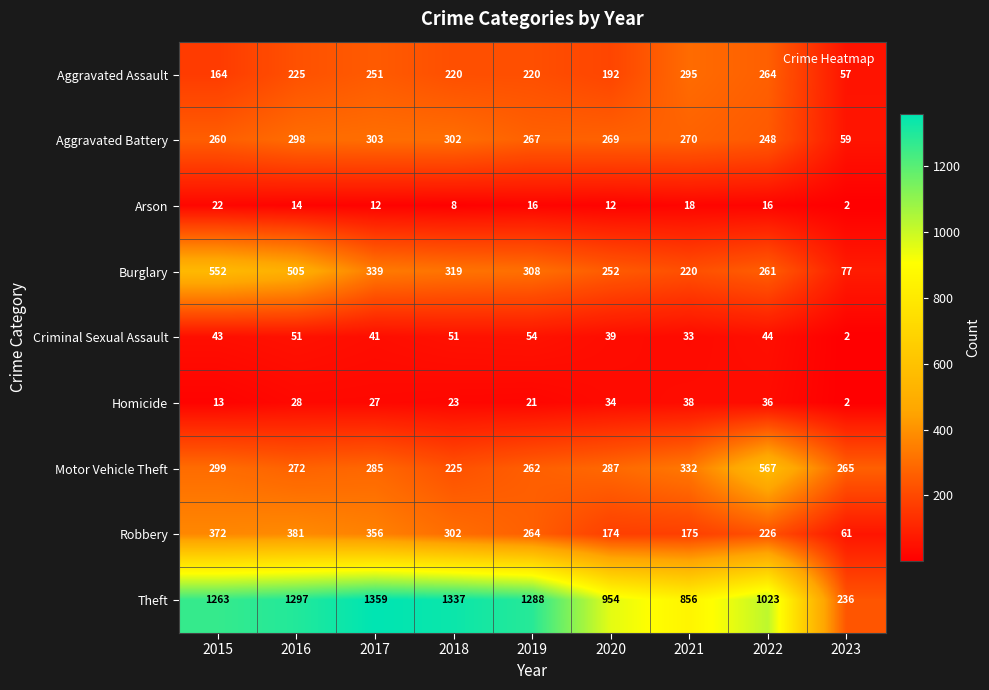

What is the smallest value displayed?

2